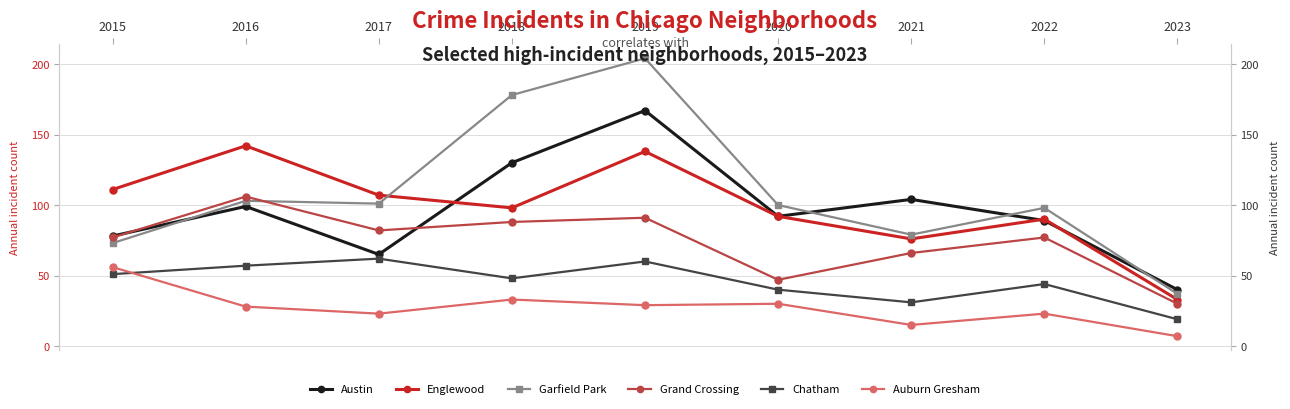

How many values in the Englewood series are below 98?

4